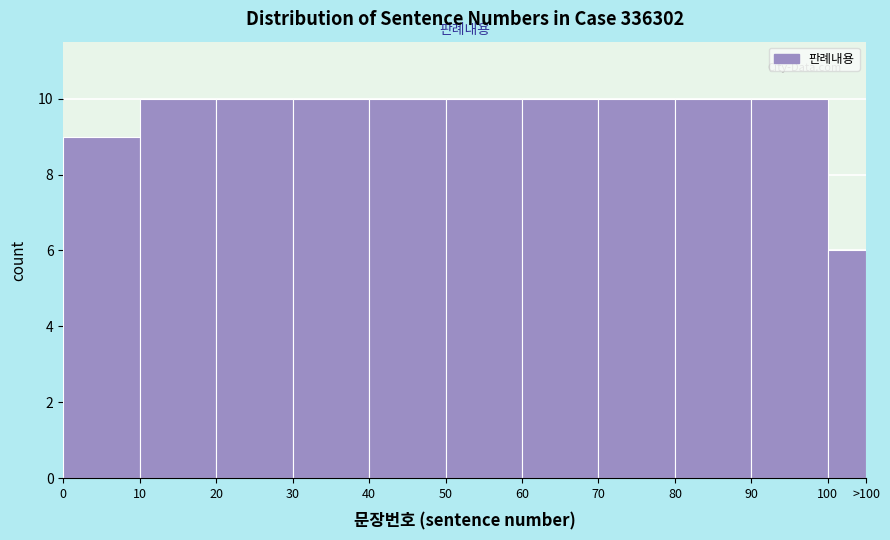

Reading left to right, list all the values displayed in this chart.

9	10	10	10	10	10	10	10	10	10	6